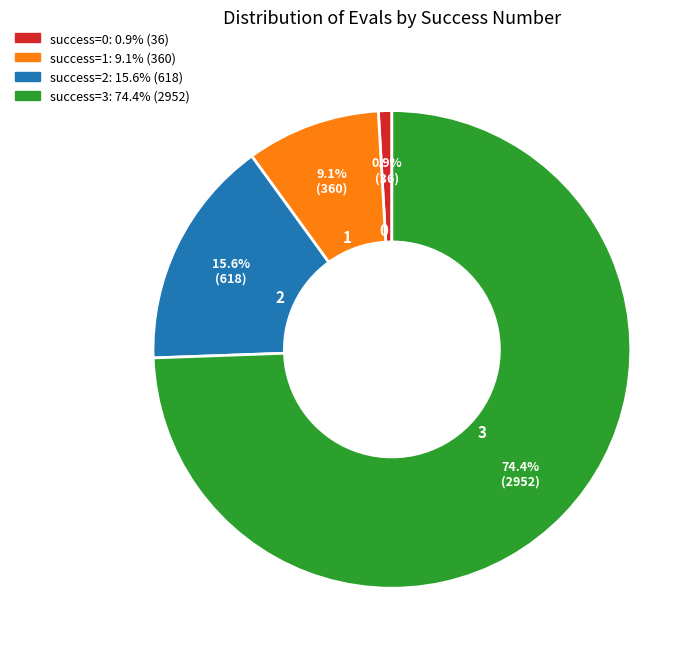

Approximately how many times larger is the value at 3 compared to 1?

8.2